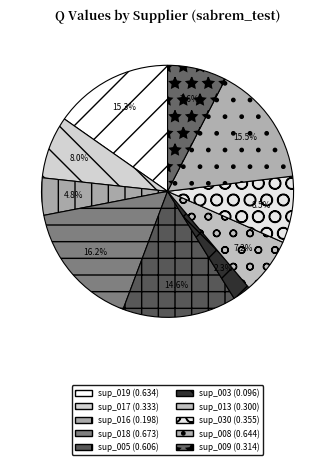

How many segments does this pie chart have?

10